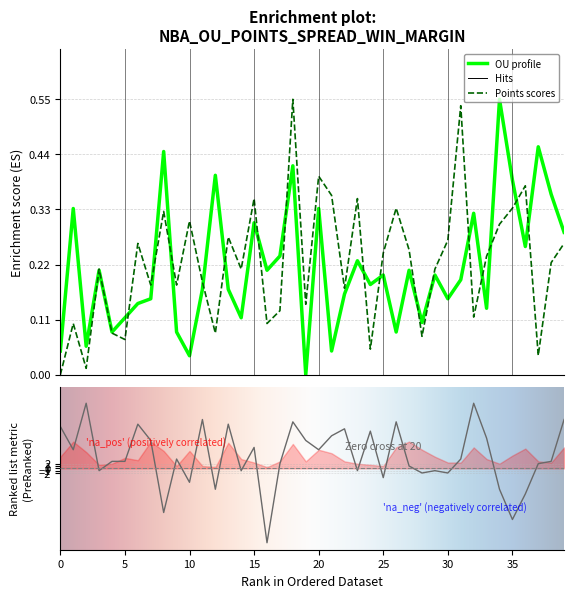

Reading right to left, transcribe all the data shown in this chart.

OU: 0.3	0.4	0.5	0.3	0.4	0.6	0.1	0.3	0.2	0.2	0.2	0.1	0.2	0.1	0.2	0.2	0.2	0.2	0.0	0.3	0.0	0.4	0.2	0.2	0.3	0.1	0.2	0.4	0.2	0.0	0.1	0.4	0.2	0.1	0.1	0.1	0.2	0.1	0.3	0.0
Points: 0.3	0.2	0.0	0.4	0.3	0.3	0.2	0.1	0.5	0.3	0.2	0.1	0.2	0.3	0.2	0.1	0.4	0.2	0.4	0.4	0.1	0.6	0.1	0.1	0.4	0.2	0.3	0.1	0.2	0.3	0.2	0.3	0.2	0.3	0.1	0.1	0.2	0.0	0.1	0.0
Win_Margin: 21.0	3.0	2.0	-11.0	-22.0	-9.0	13.0	28.0	4.0	-2.0	-1.0	-2.0	1.0	20.0	-4.0	16.0	-1.0	17.0	14.0	8.0	12.0	20.0	2.0	-32.0	9.0	-1.0	19.0	-9.0	21.0	-6.0	4.0	-19.0	12.0	19.0	3.0	3.0	-1.0	28.0	8.0	18.0